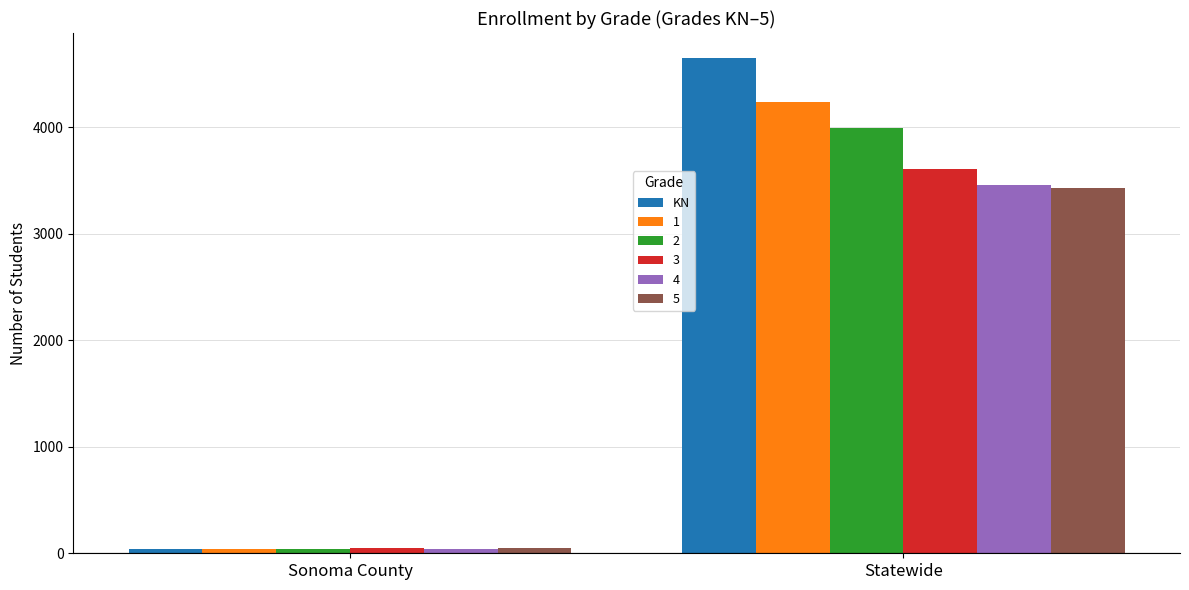

Reading left to right, what are all the values shown in this chart?

KN: 39	4650
1: 42	4232
2: 43	3993
3: 48	3606
4: 42	3460
5: 50	3432